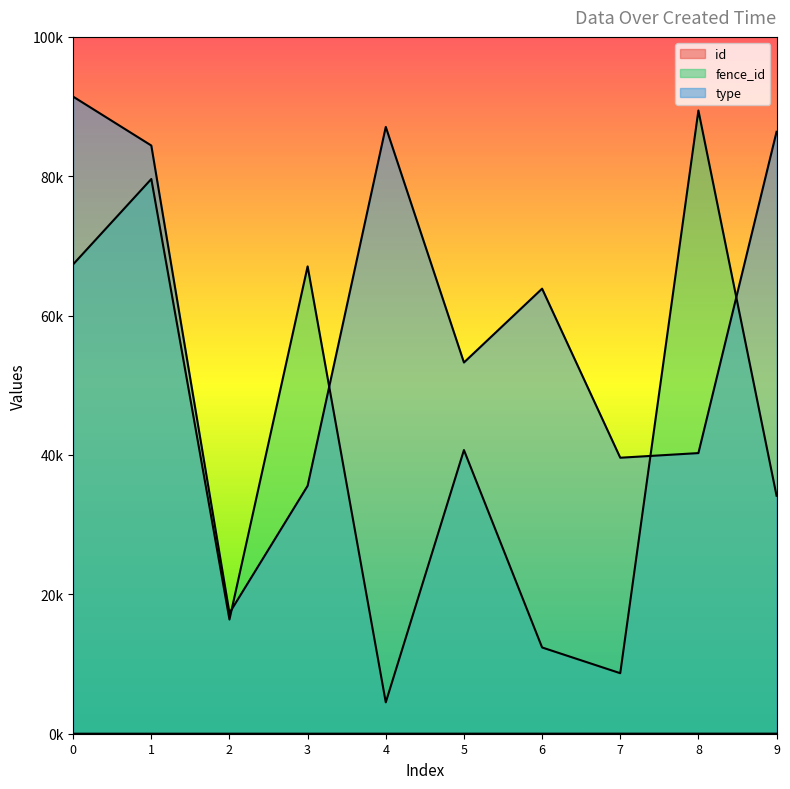

In type, how many points are lower than both neighbors (excluding endpoints)?

3